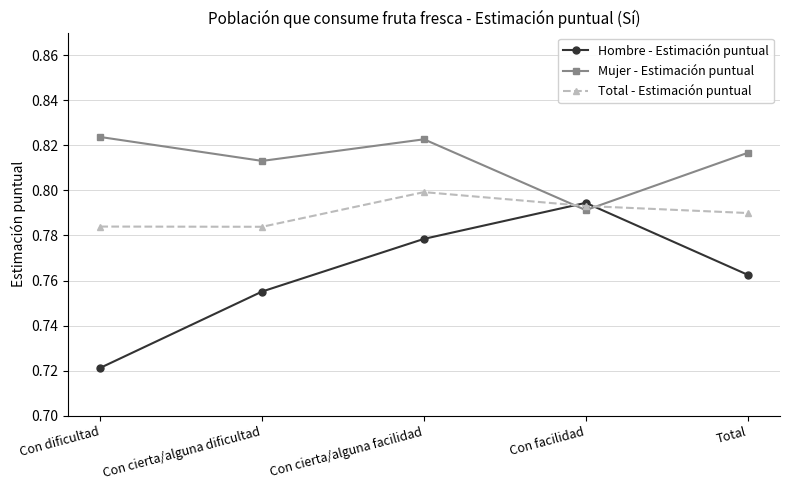

Which series ends up on top after the final intersection of Hombre - Estimación puntual and Mujer - Estimación puntual?

Mujer - Estimación puntual